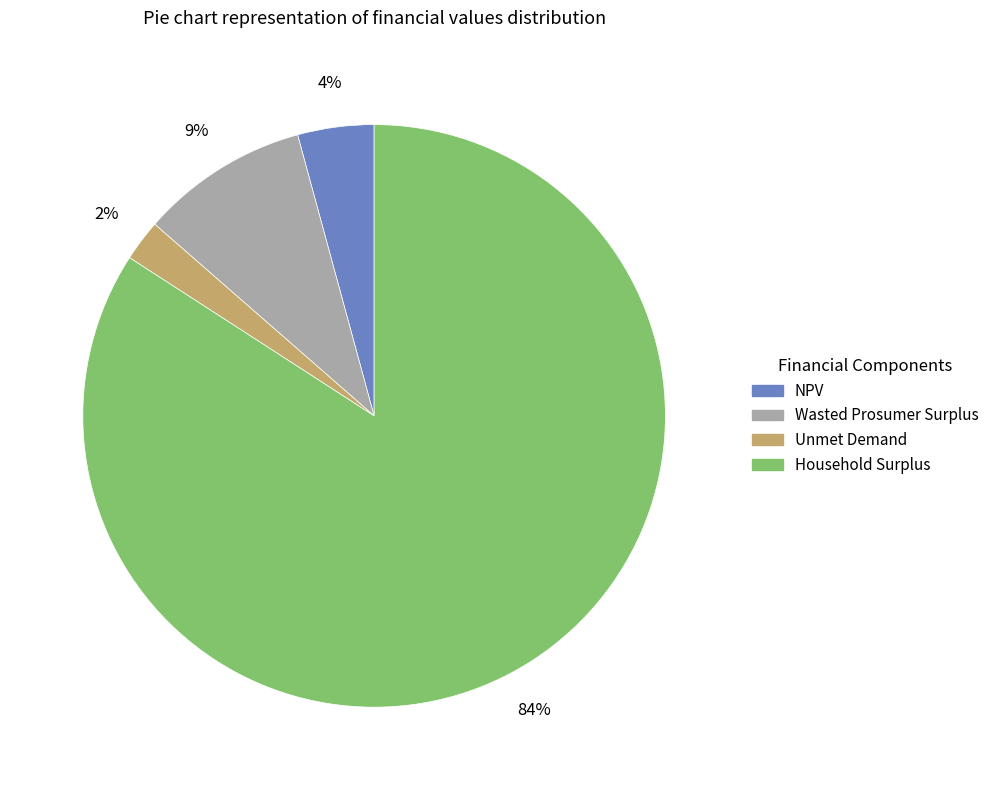

Rank the categories by value from lowest to highest.

Unmet Demand, NPV, Wasted Prosumer Surplus, Household Surplus